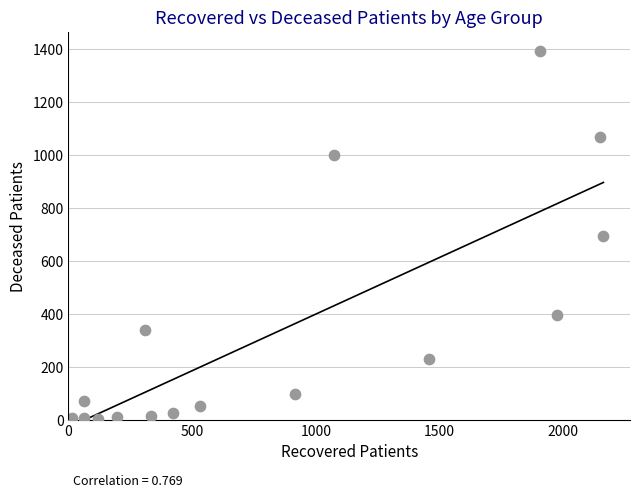

What is the range of Y values (max minus min)?

1391